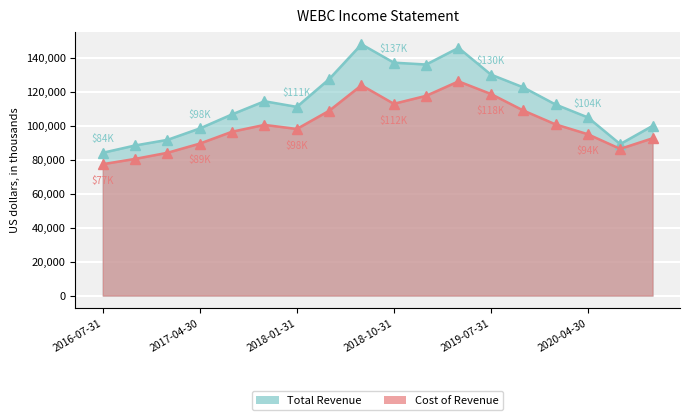

Which series has the widest spread of values?

Total Revenue